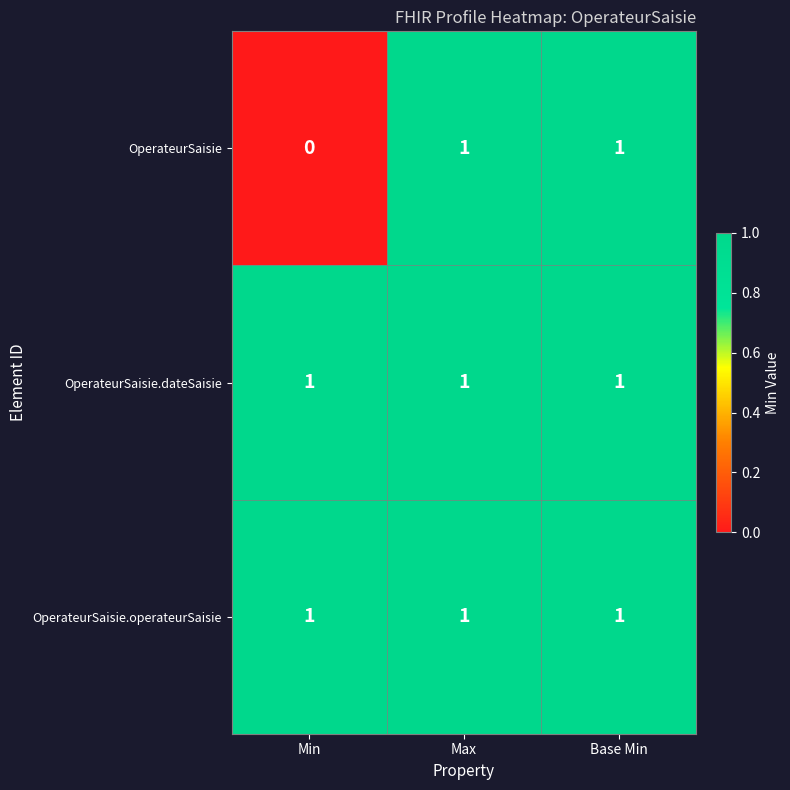

At how many categories does at least one series exceed 0?

3